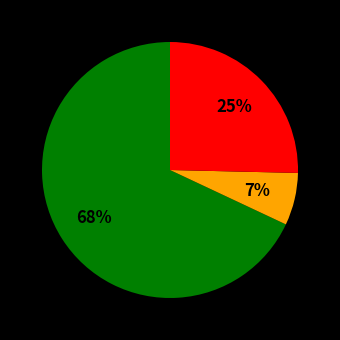

Does any single category account for the majority?

Yes